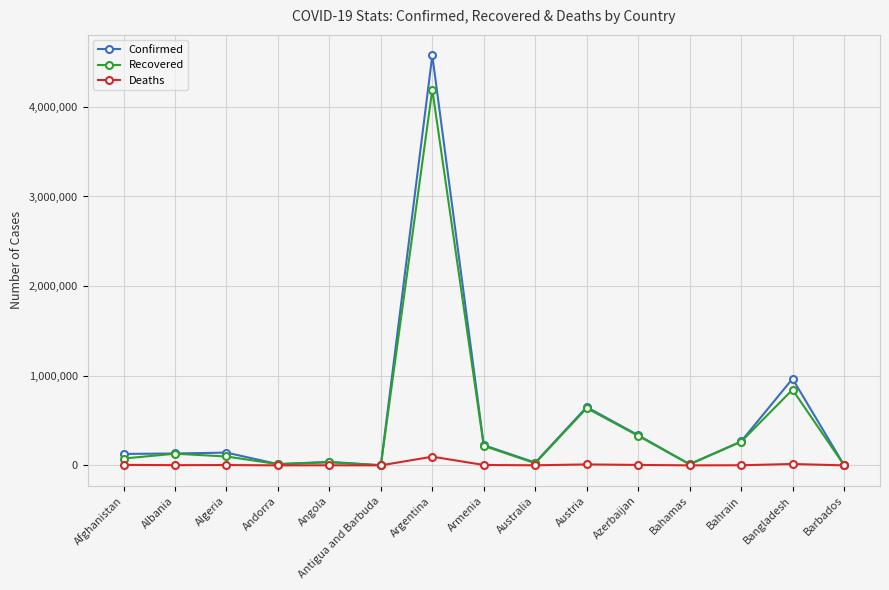

The value of Recovered at Bahamas is 11740. True or false?

True